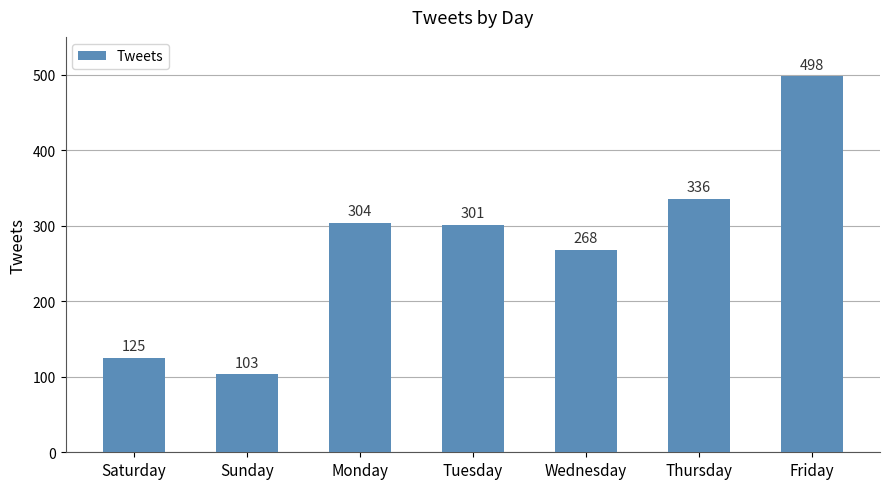

Reading left to right, list all the values displayed in this chart.

Saturday=125	Sunday=103	Monday=304	Tuesday=301	Wednesday=268	Thursday=336	Friday=498